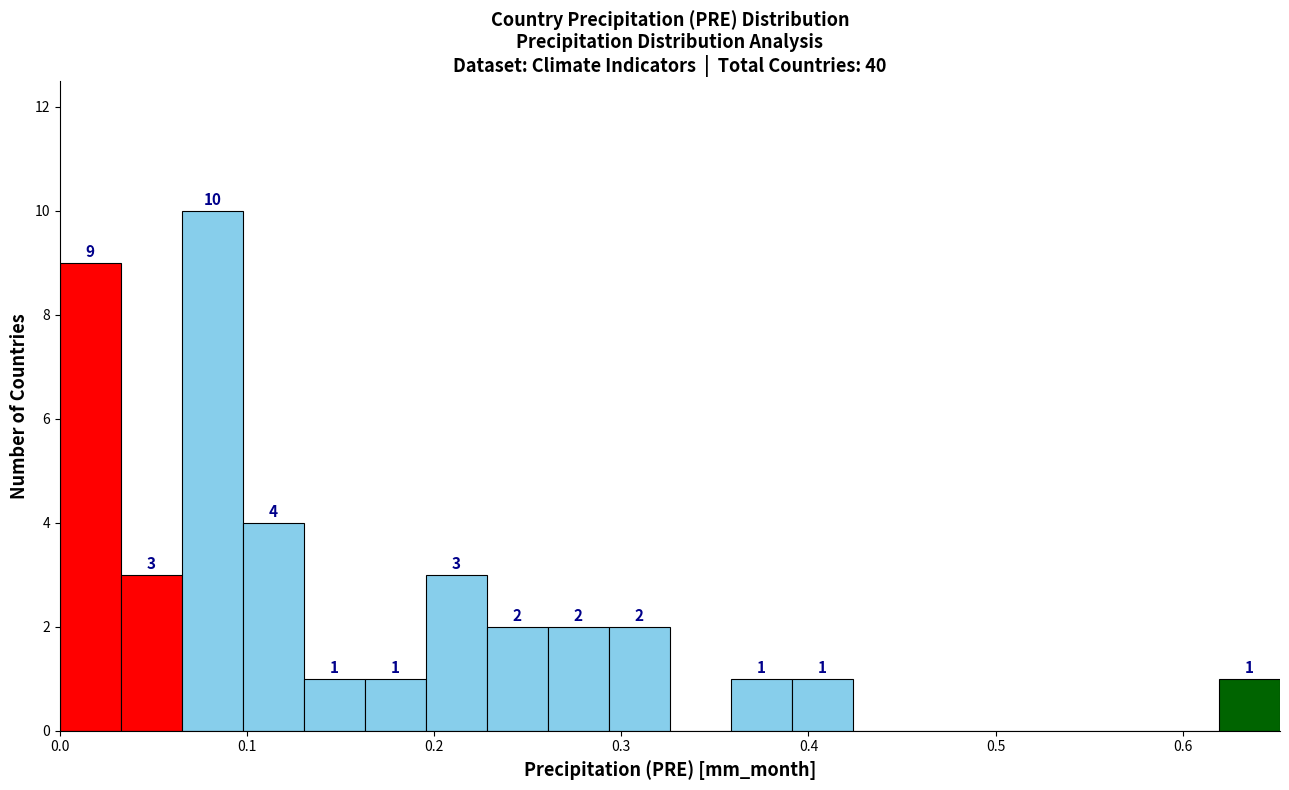

Around what value on the x-axis is the tallest bar? Give the approximate position of its centre, as read against the axis.

0.08